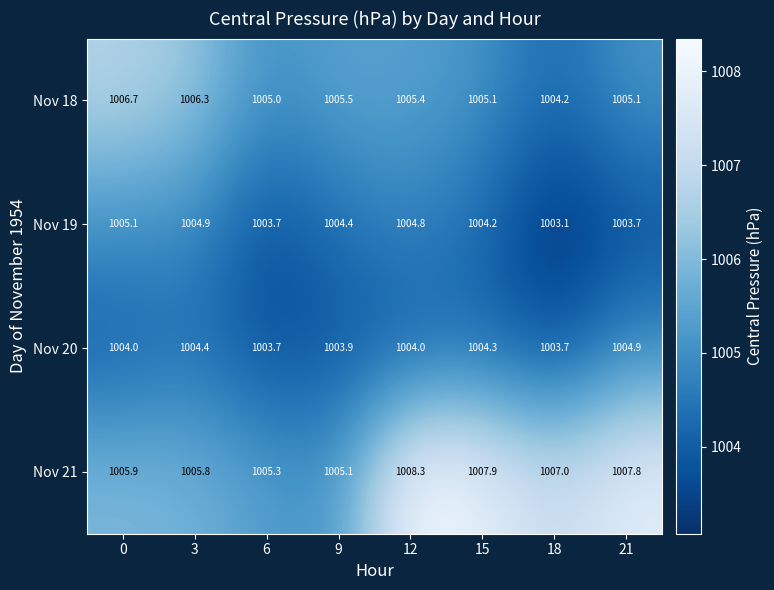

What is the spread (max minus min) of values at 9?

1.6